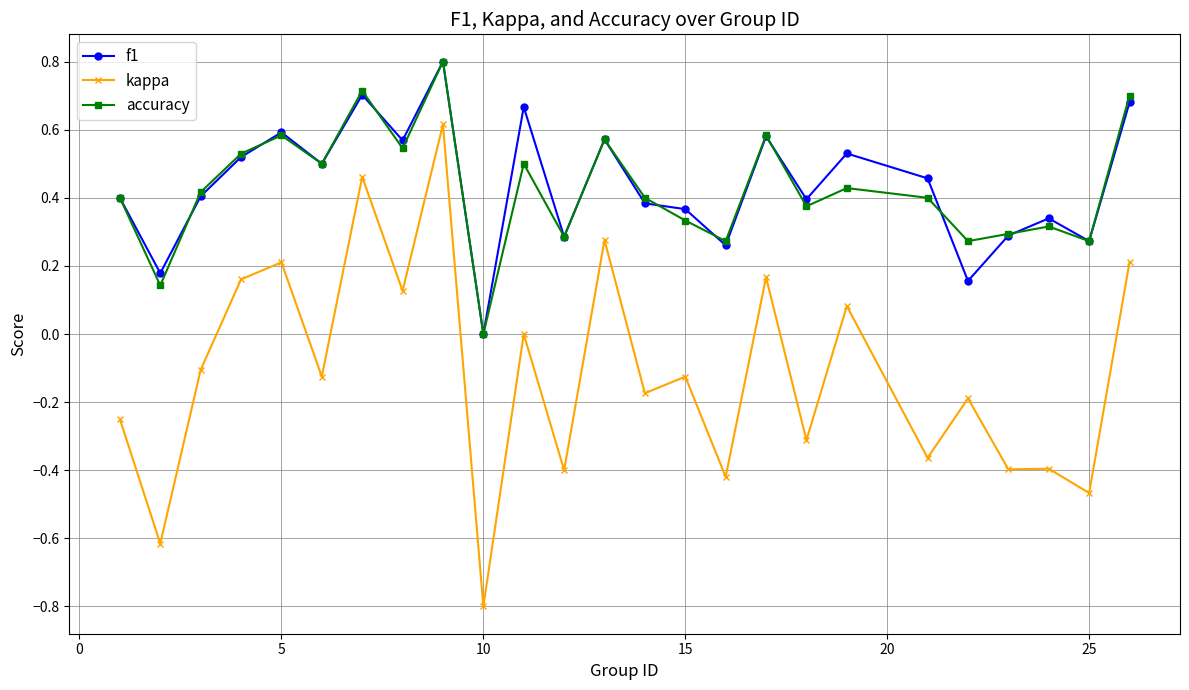

What is the lowest value of the kappa series?

-0.8